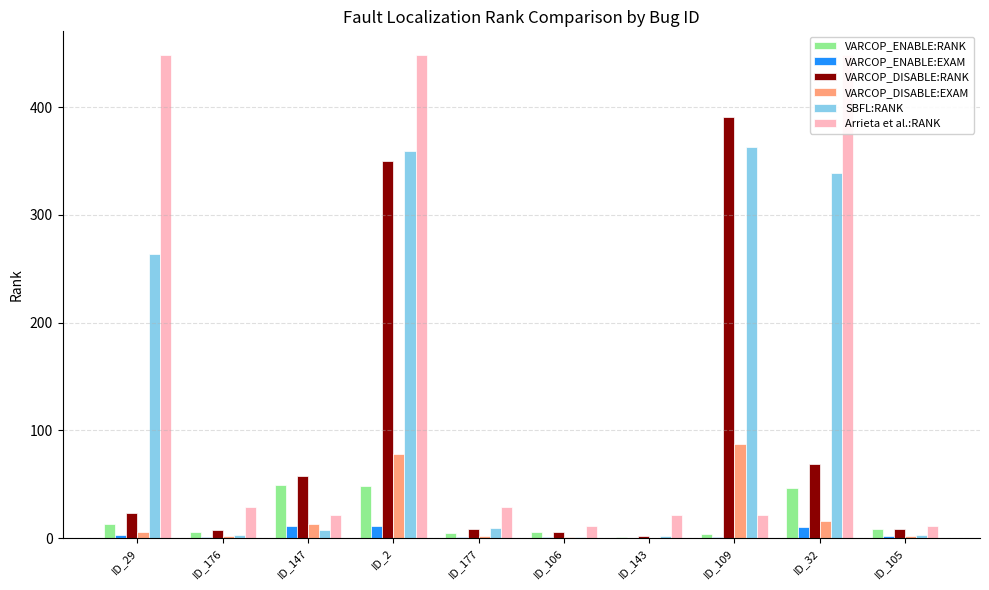

The value of VARCOP_ENABLE:EXAM at ID_105 is 1.8. True or false?

True